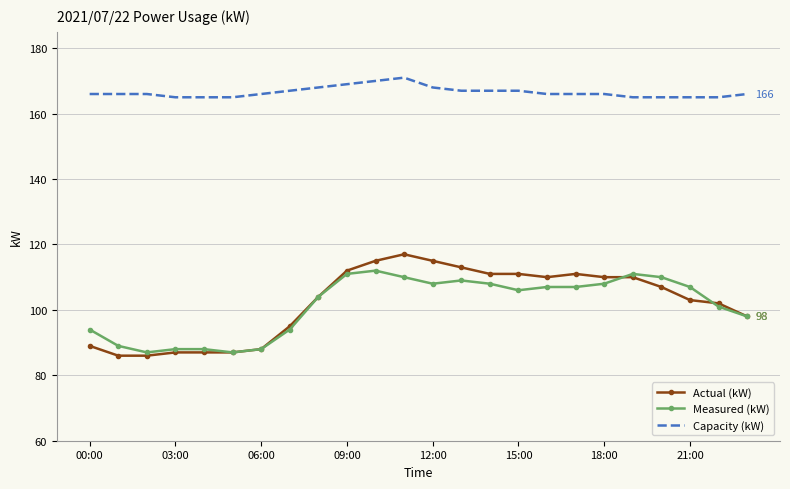

Which series has the largest total across all categories?

Capacity (kW)